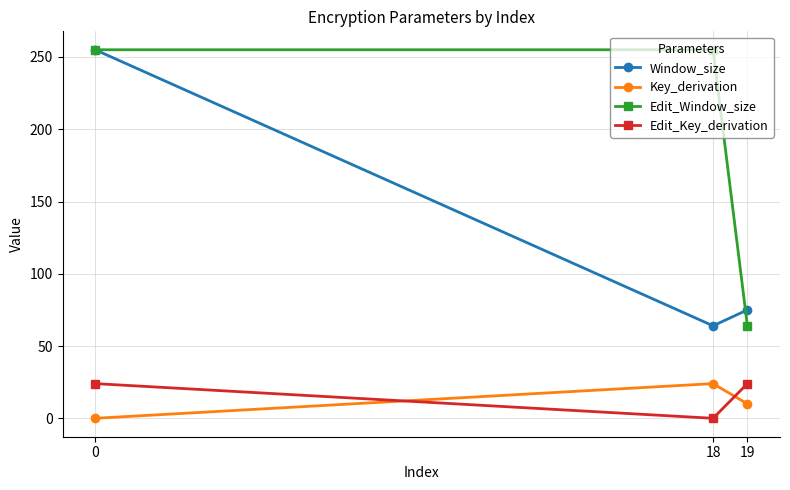

True or false: Key_derivation has a value of 15 at 0.

False